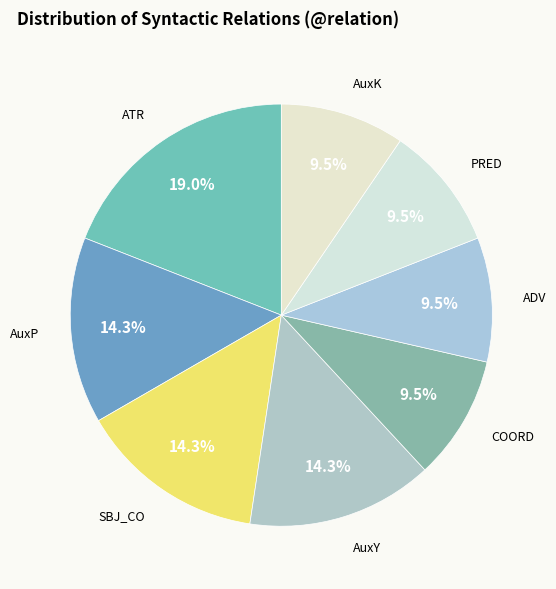

To the nearest percent, what is the combined percentage of SBJ_CO and ADV?

24%